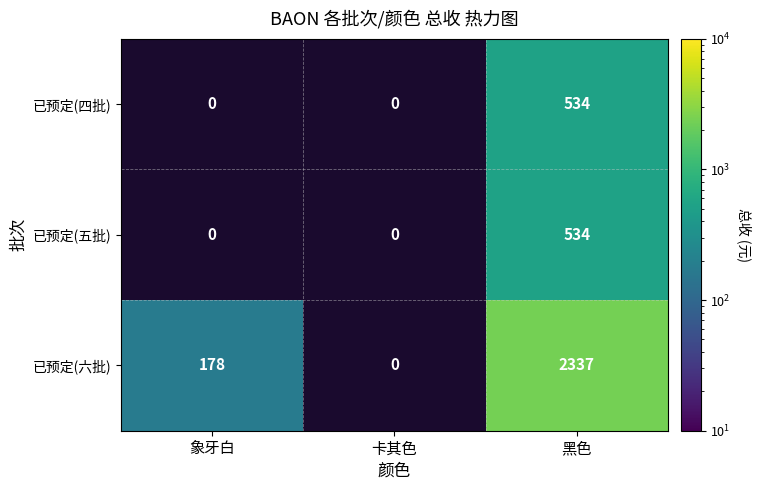

What is the difference between the highest and lowest values at 黑色?

1803